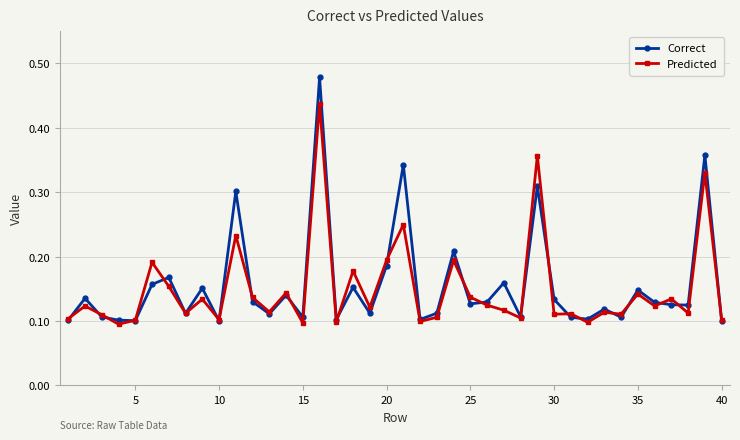

Which series has the widest spread of values?

Correct